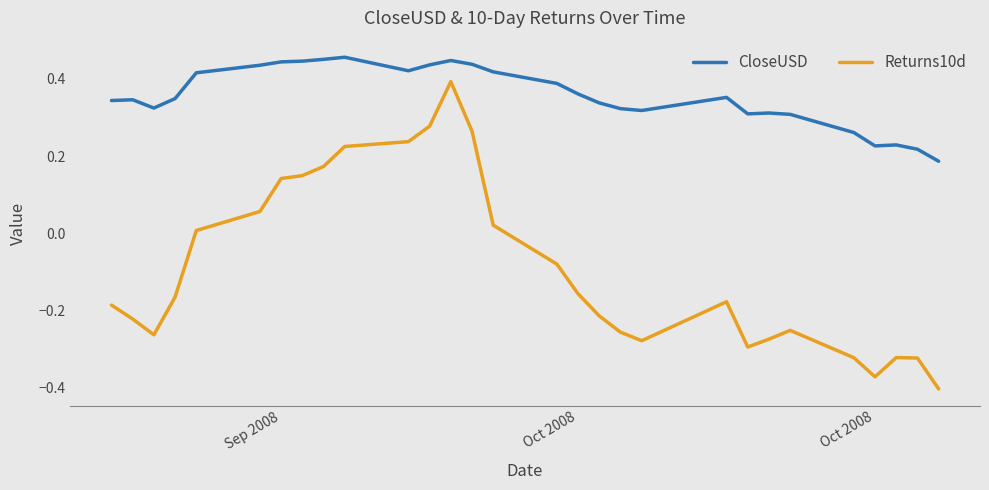

List the series in order of their overall mean, highest first.

CloseUSD, Returns10d